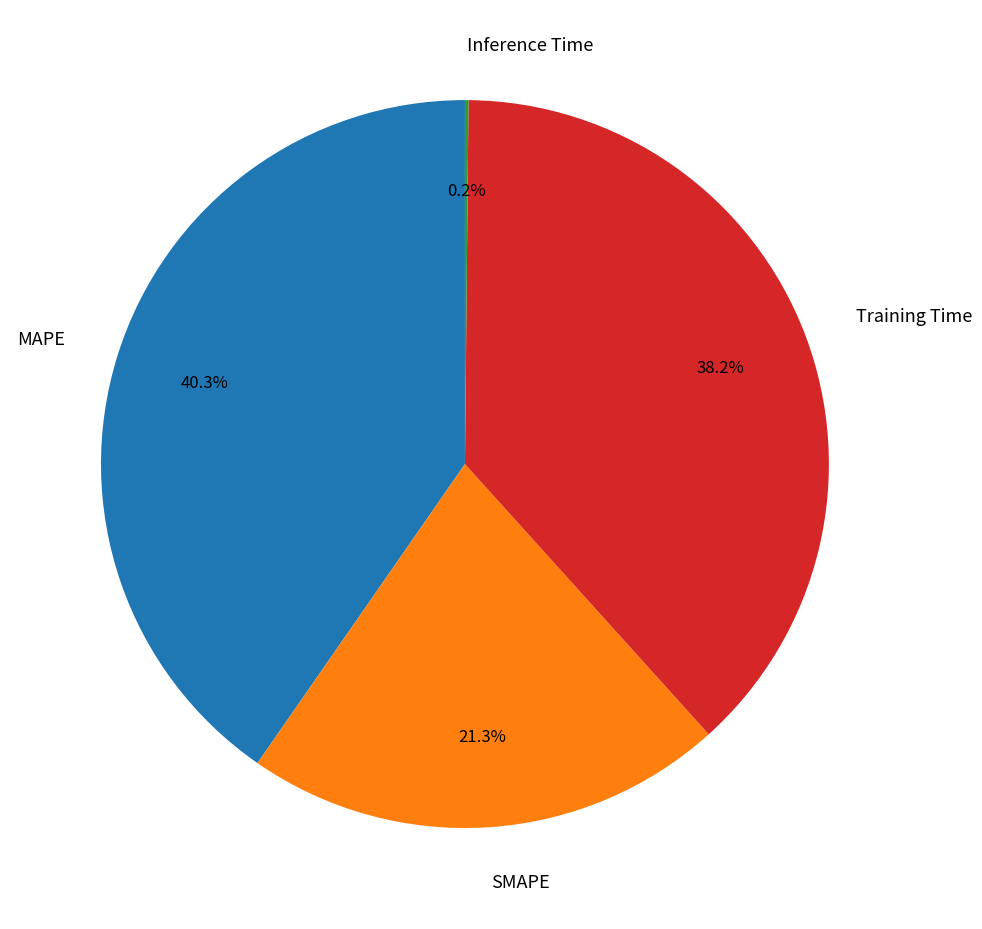

To the nearest percent, what is the average slice percentage?

25%